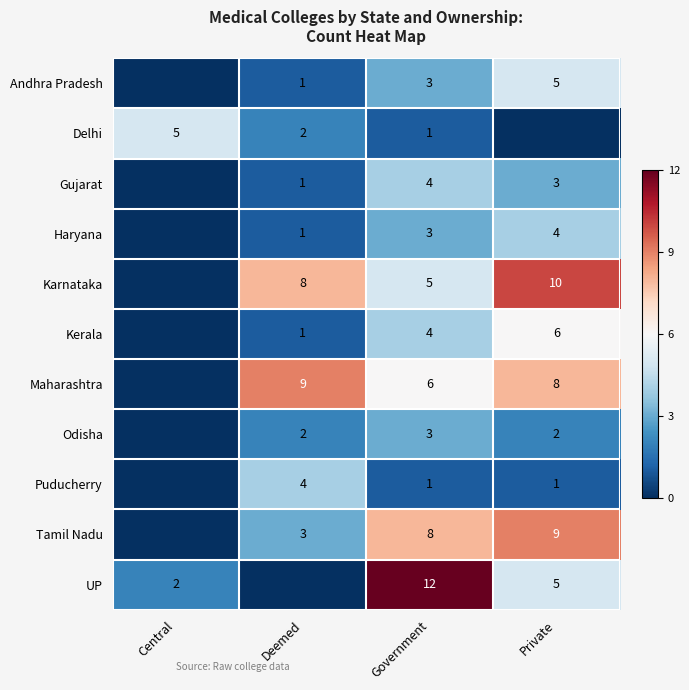

What is the difference between the highest and lowest values at Government?

11